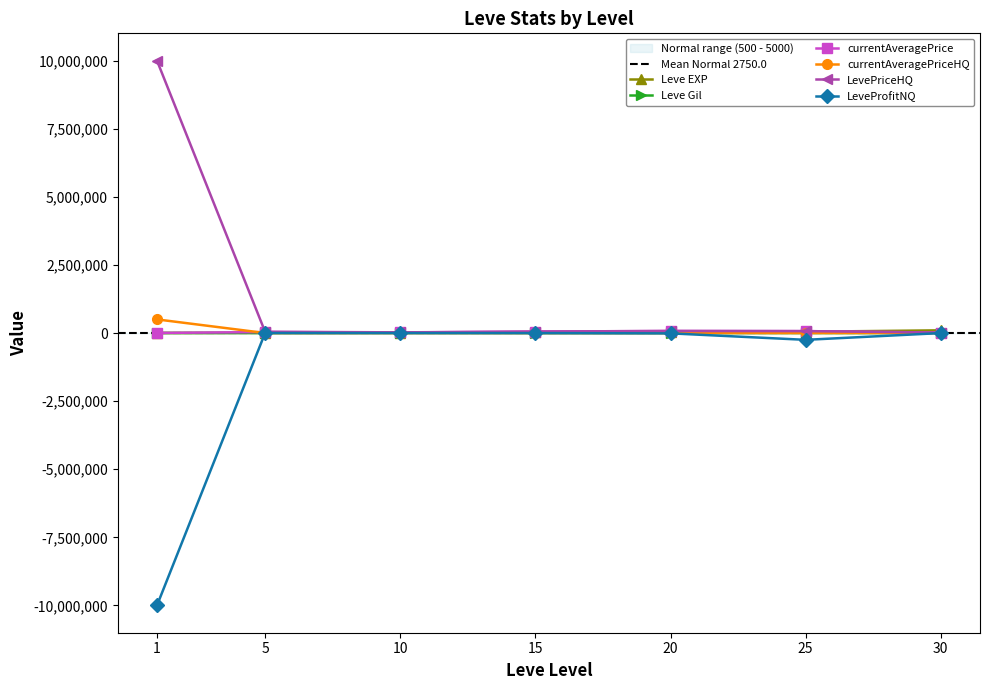

Reading right to left, extract all data points from this chart.

Leve EXP: 30=99220	25=47200	20=28010	15=24790	10=9990	5=6030	1=1690
Leve Gil: 30=413	25=317	20=293	15=240	10=288	5=140	1=112
currentAveragePrice: 30=15341	25=70029	20=75014	15=54458	10=21258	5=35377	1=3307
currentAveragePriceHQ: 30=2000	25=0	20=0	15=0	10=1000	5=500	1=500150
LevePriceHQ: 30=18009	25=70029	20=75014	15=54458	10=24635	5=47002	1=10000000
LeveProfitNQ: 30=-1455	25=-249710	20=-11897	15=-2909	10=-832	5=-360	1=-9999888